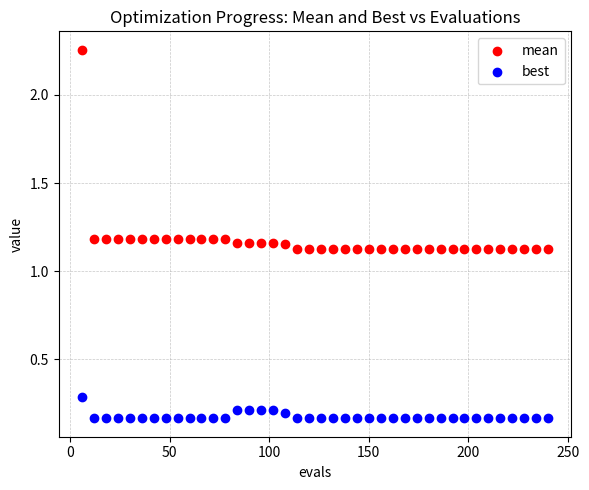

Across all data points, what is the range of Y values (max minus min)?

2.1